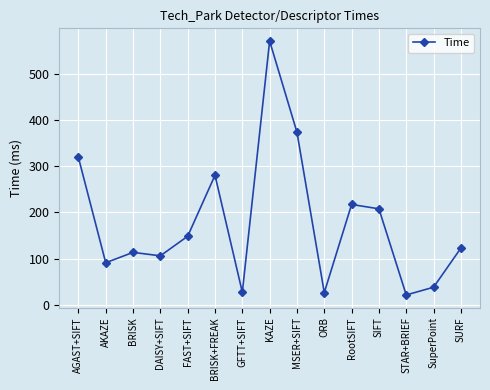

What value does the data have at SURF?

122.6